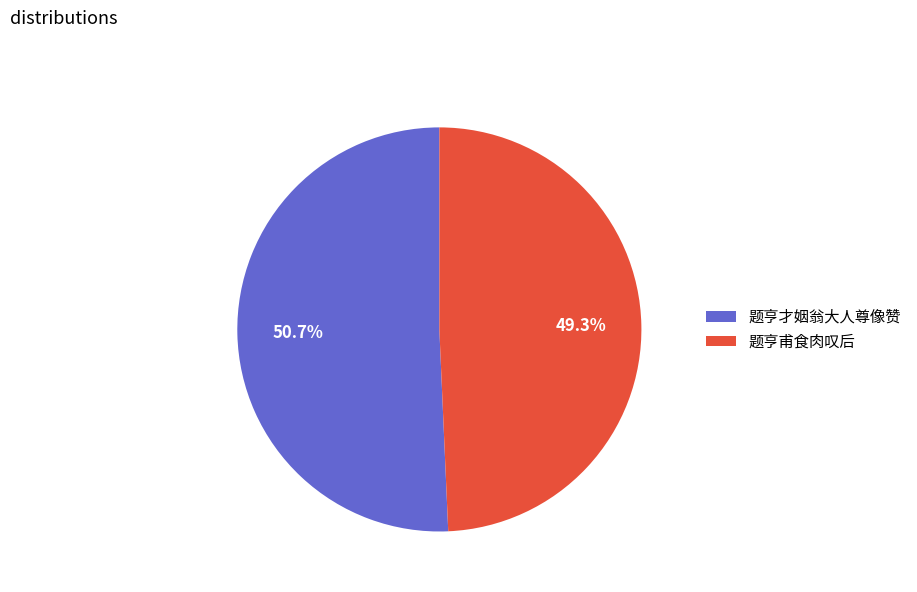

What is the total percentage of 题亨才姻翁大人尊像赞 and 题亨甫食肉叹后?

100.0%